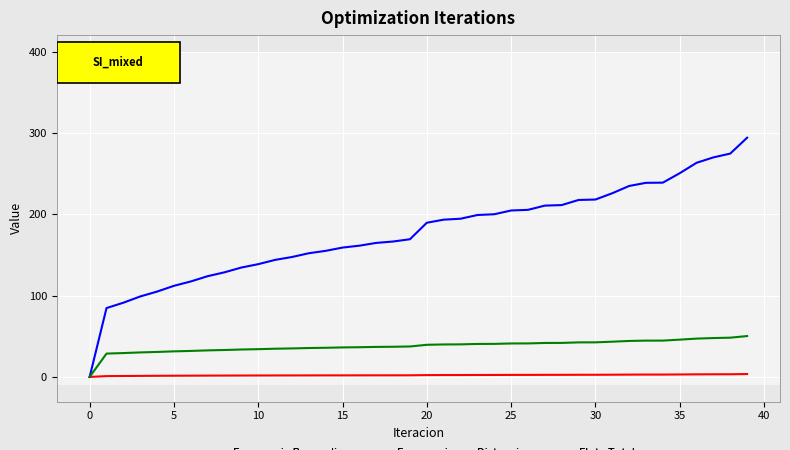

Which series has the widest spread of values?

Frecuencia por Distancia